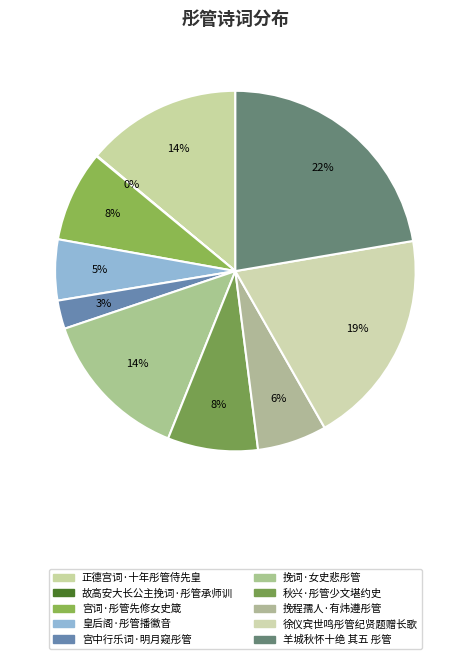

The 徐仪宾世鸣彤管纪贤题赠长歌 slice represents 19% of the pie. True or false?

True